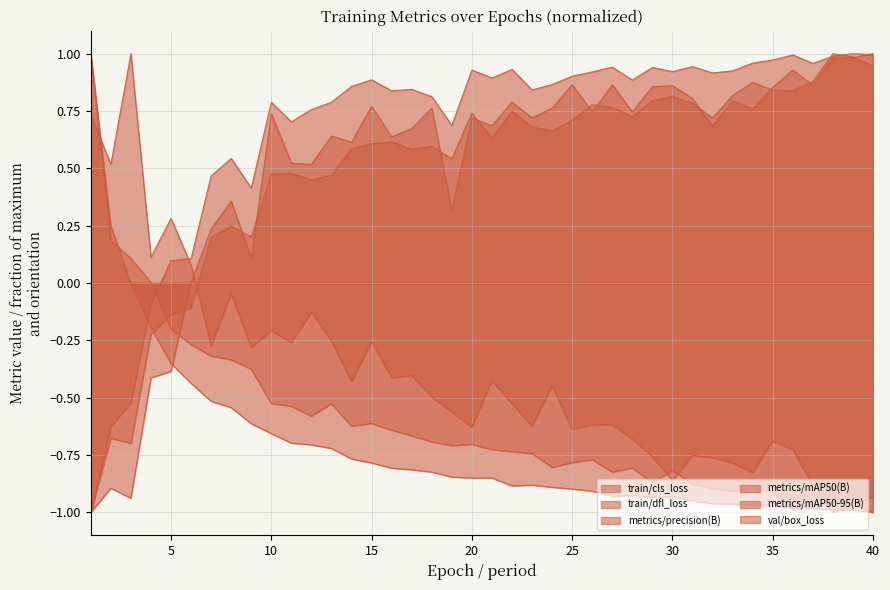

What is the minimum value shown in the chart?

-1.0